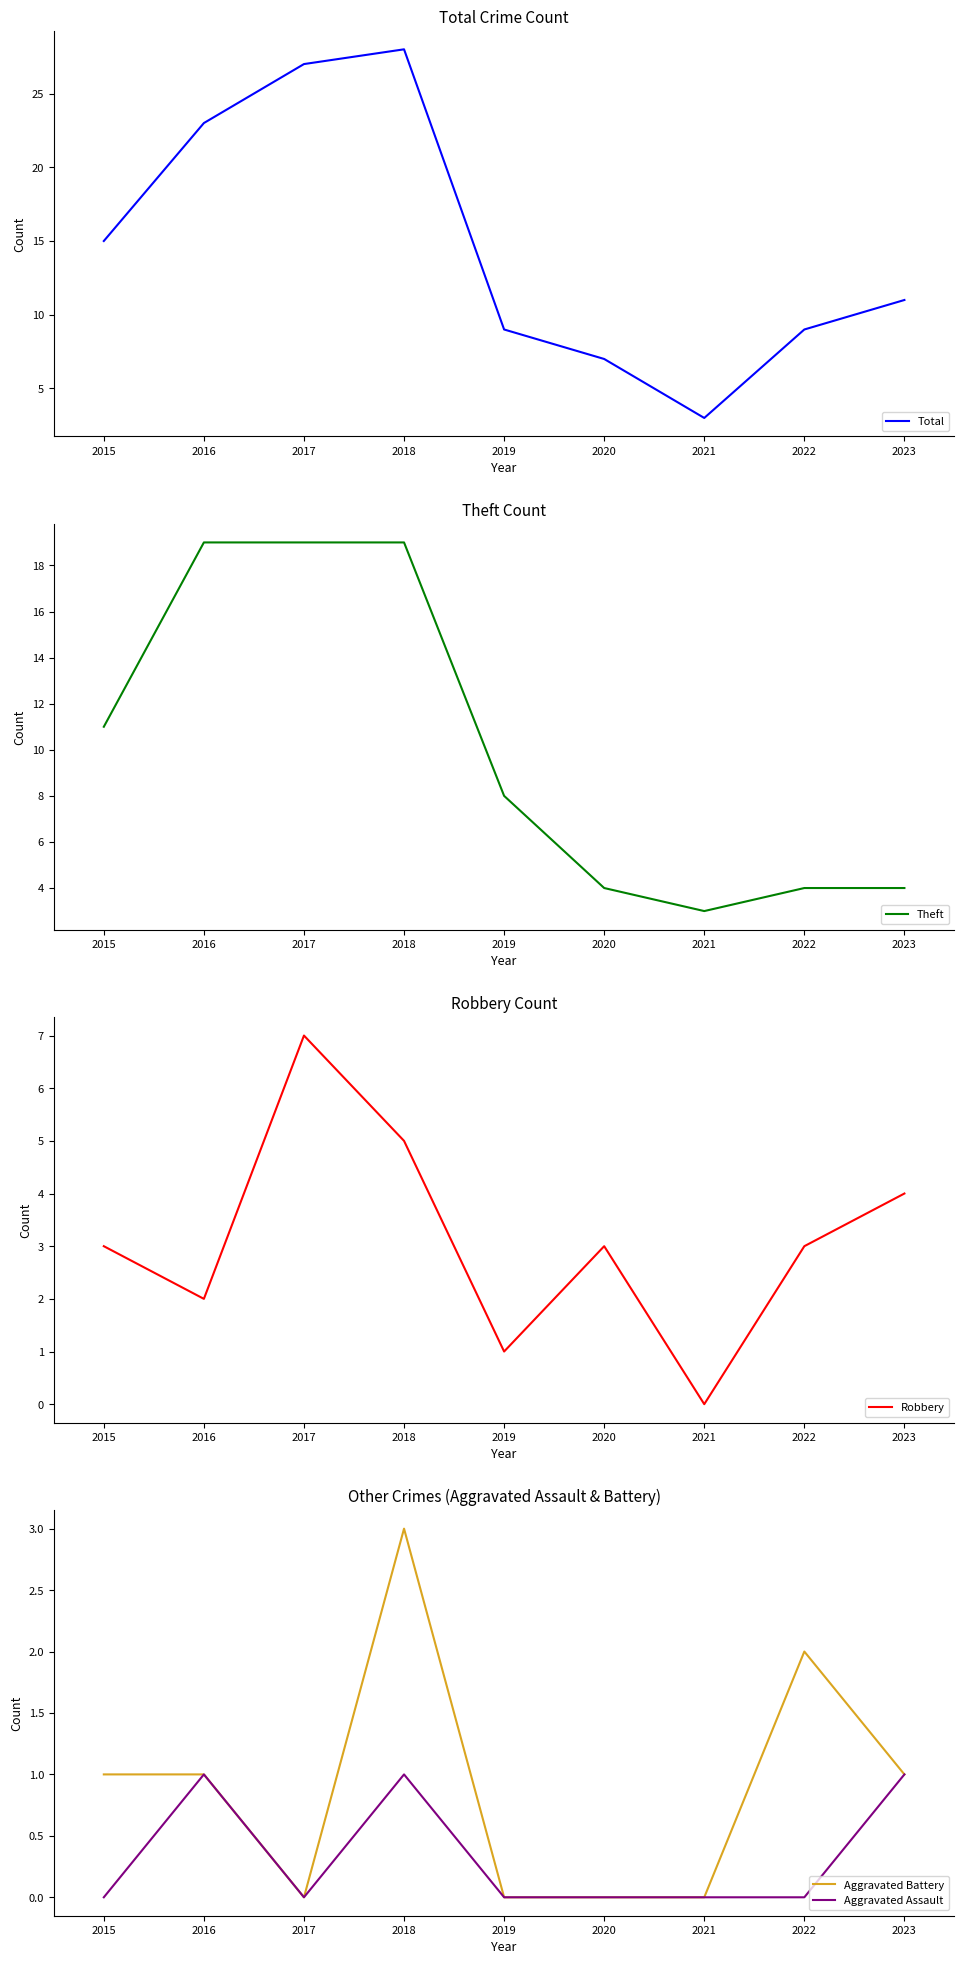

The value of Aggravated Assault at 2017 is -1. True or false?

False